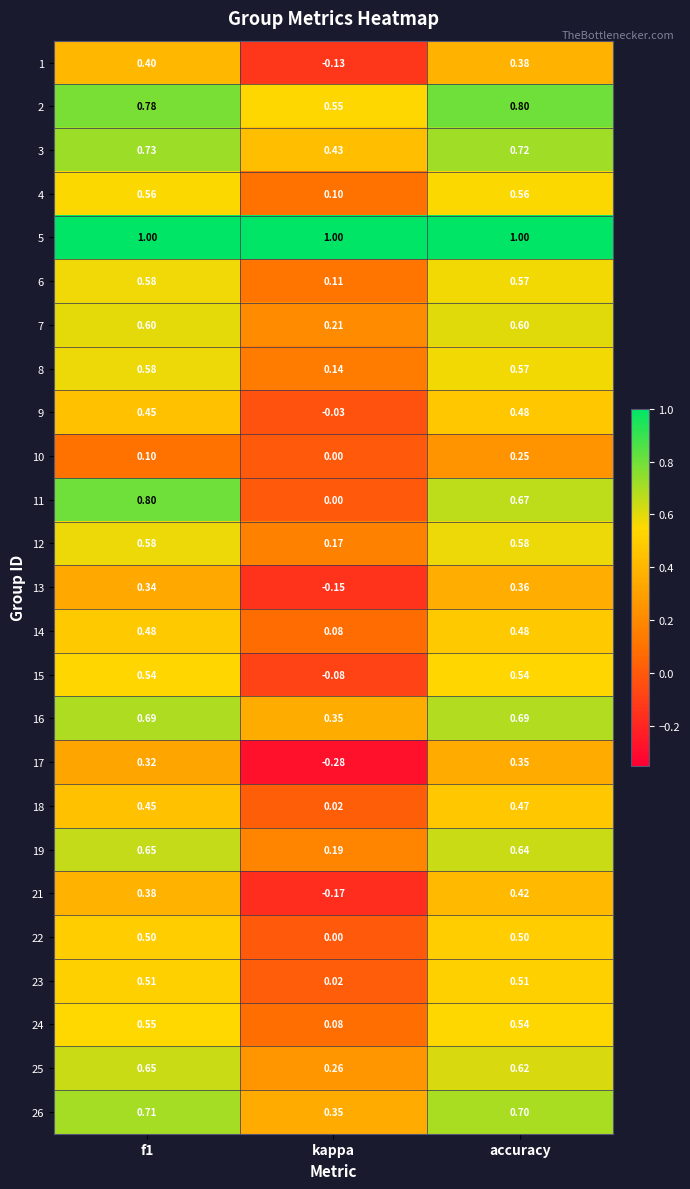

Which category has the lowest value in the 2 series?

kappa